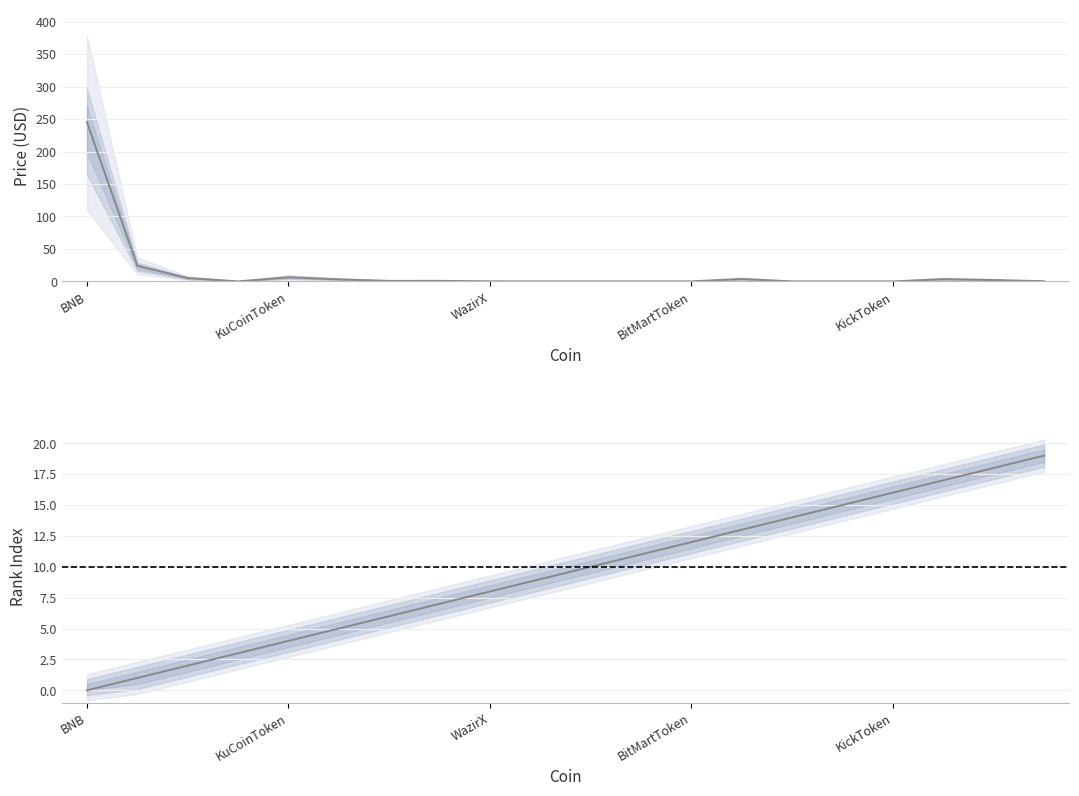

What is the label of the 15th bar from the right?

5